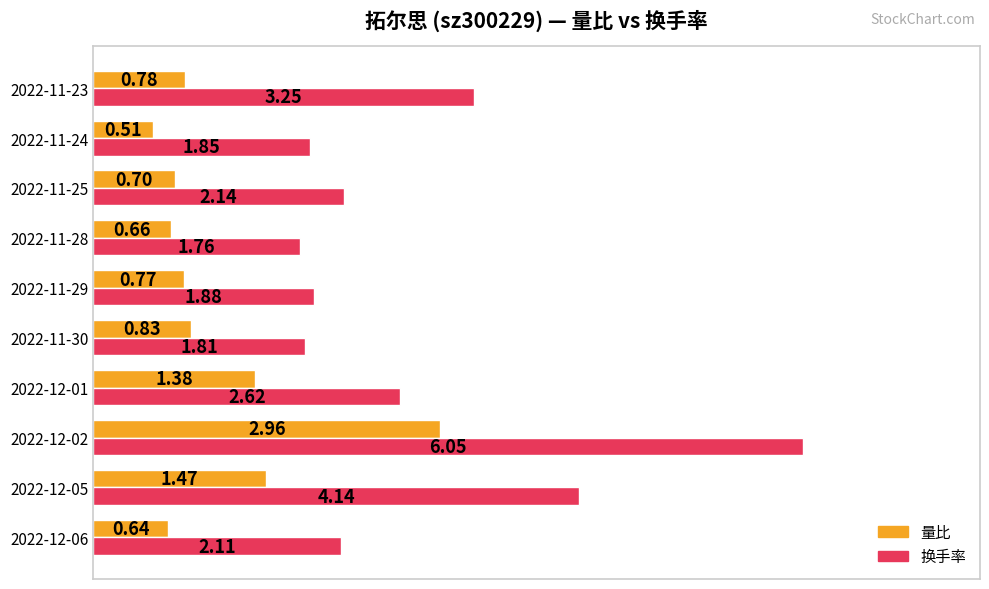

Which series has the largest total across all categories?

换手率